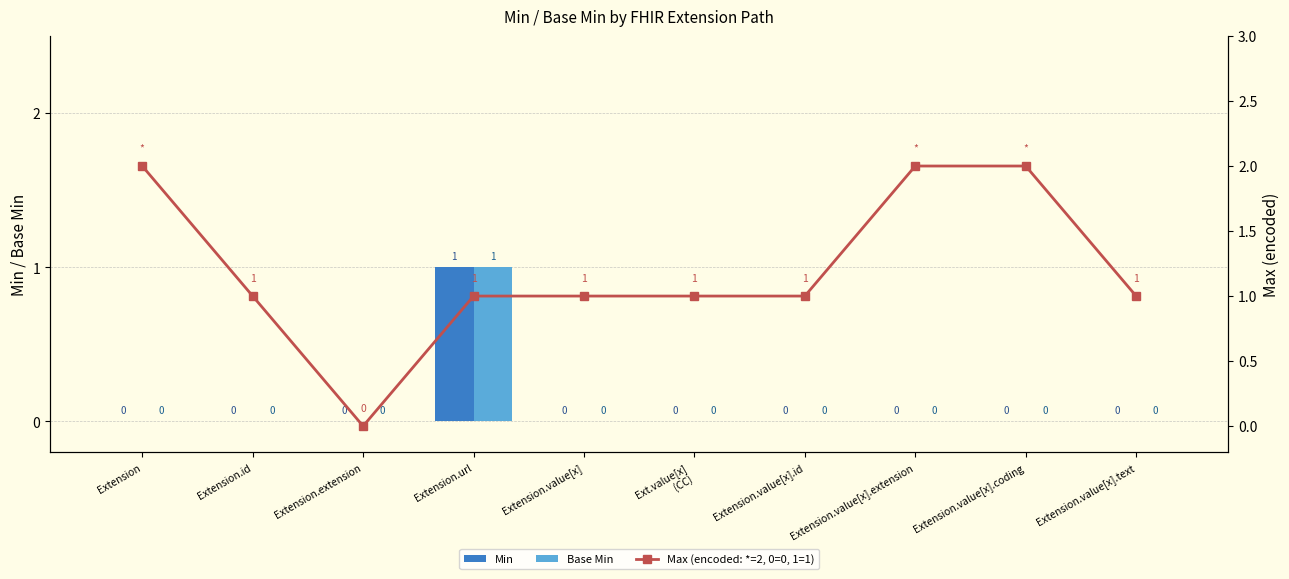

The Max (encoded: *=2, 0=0, 1=1) series shows 3 at Extension. True or false?

False